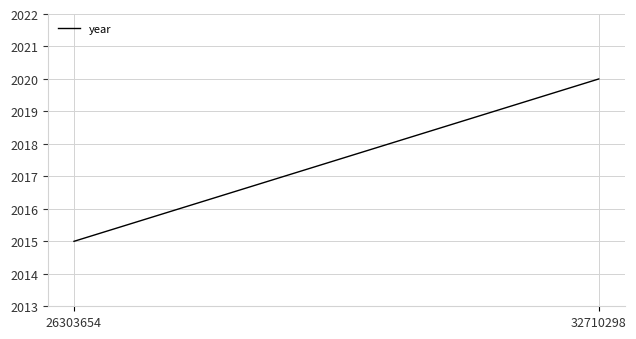

Reading left to right, list all the values displayed in this chart.

26303654=2015	32710298=2020